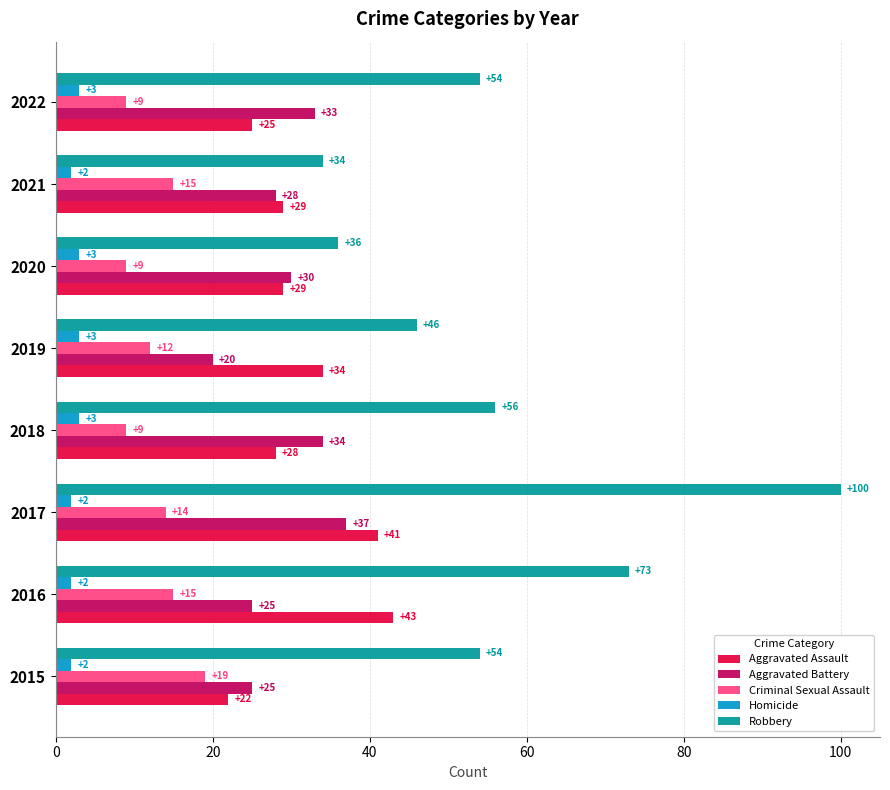

Is it true that Robbery equals 34 at 2015?

False